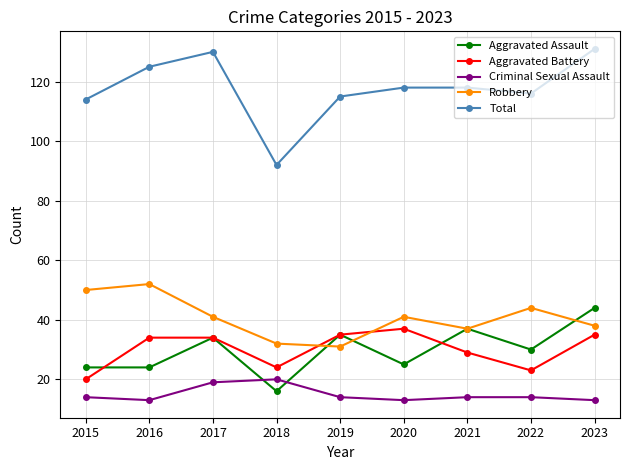

Is it true that Robbery equals 66 at 2017?

False